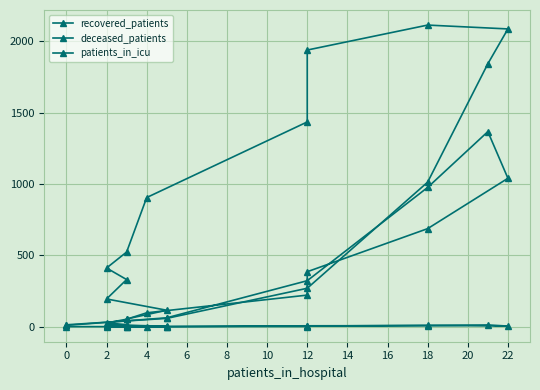

Which series has the largest total across all categories?

recovered_patients